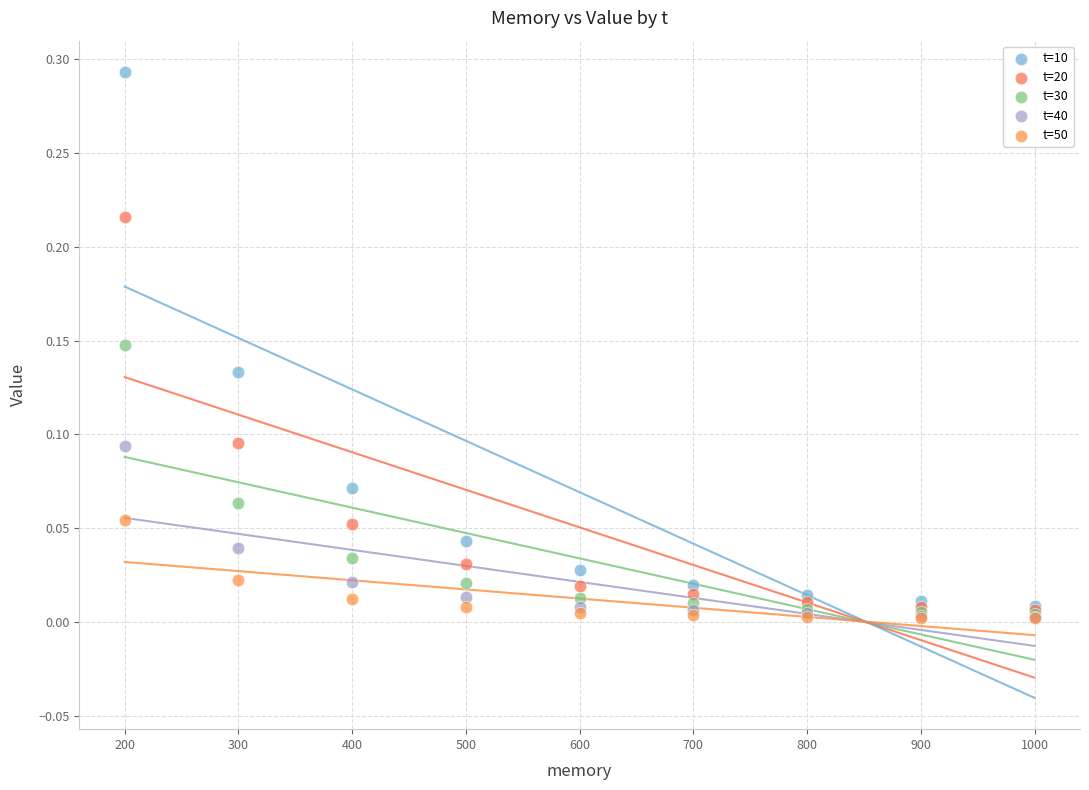

Which series reaches the maximum Y coordinate?

t=10